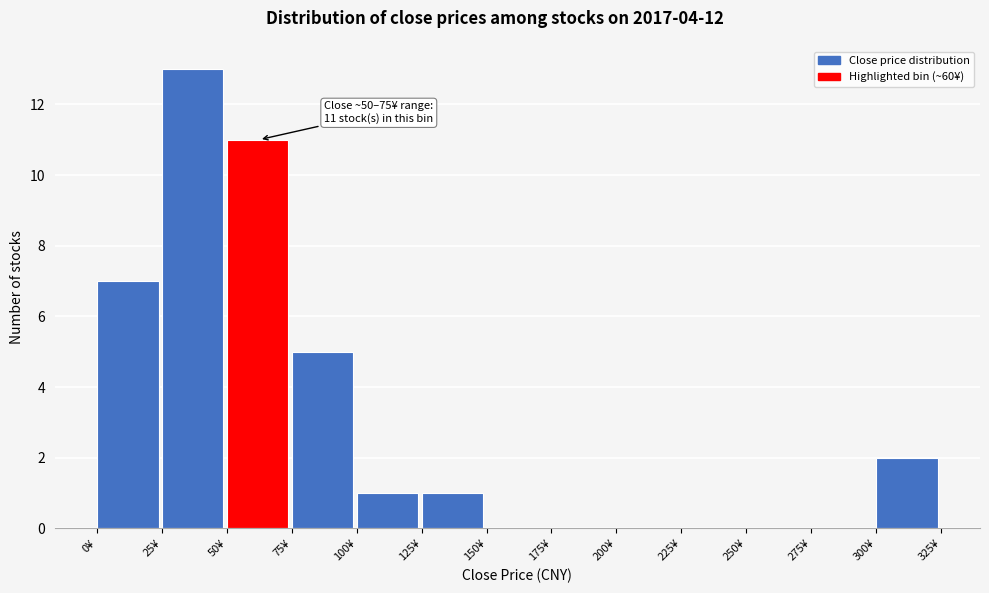

Which range on the x-axis has the tallest bar?

25 to 50